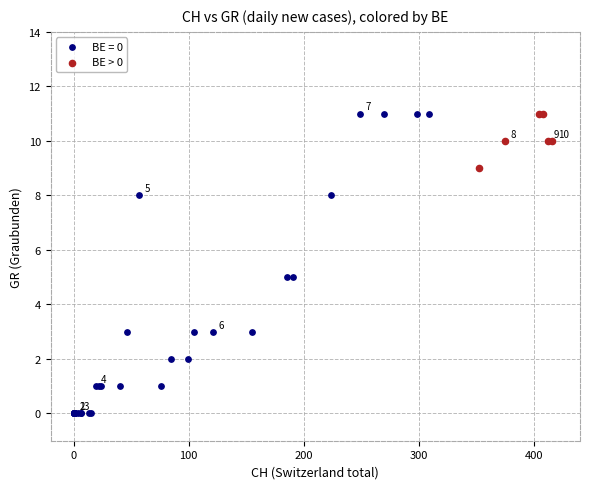

Which series contains the lowest Y value?

BE = 0